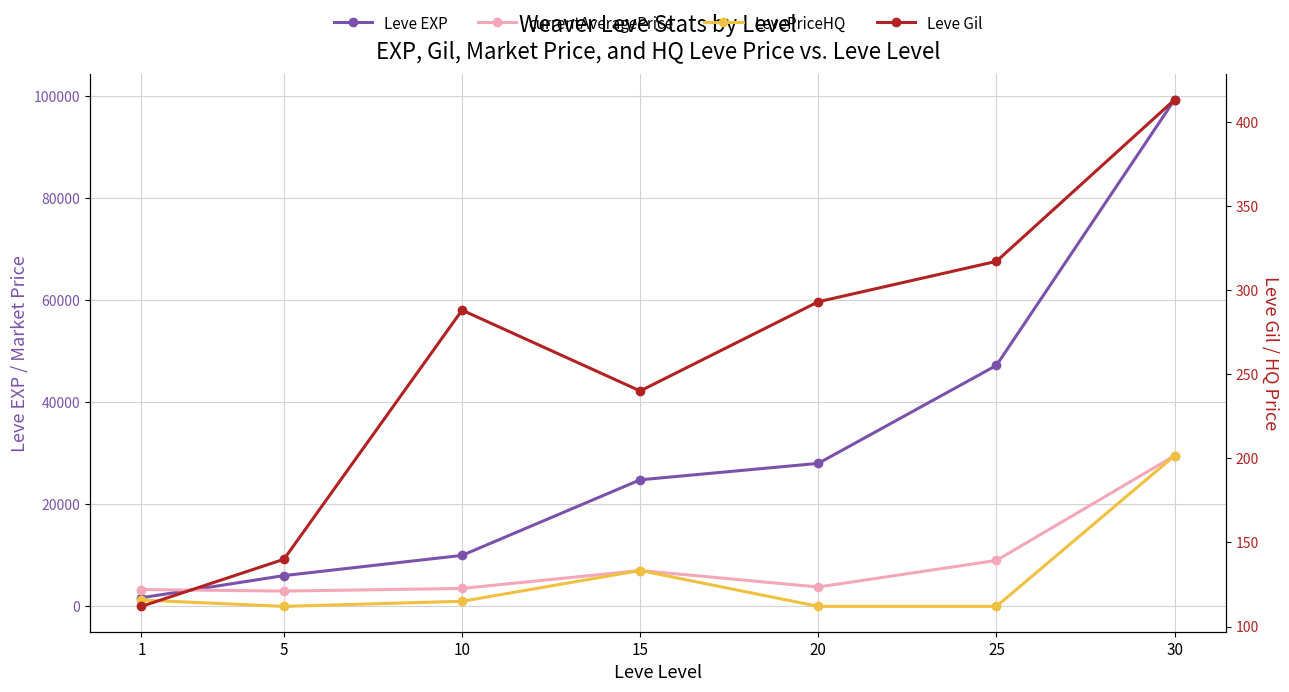

At 20, list the series in order from smallest to largest.

LevePriceHQ, Leve Gil, currentAveragePrice, Leve EXP